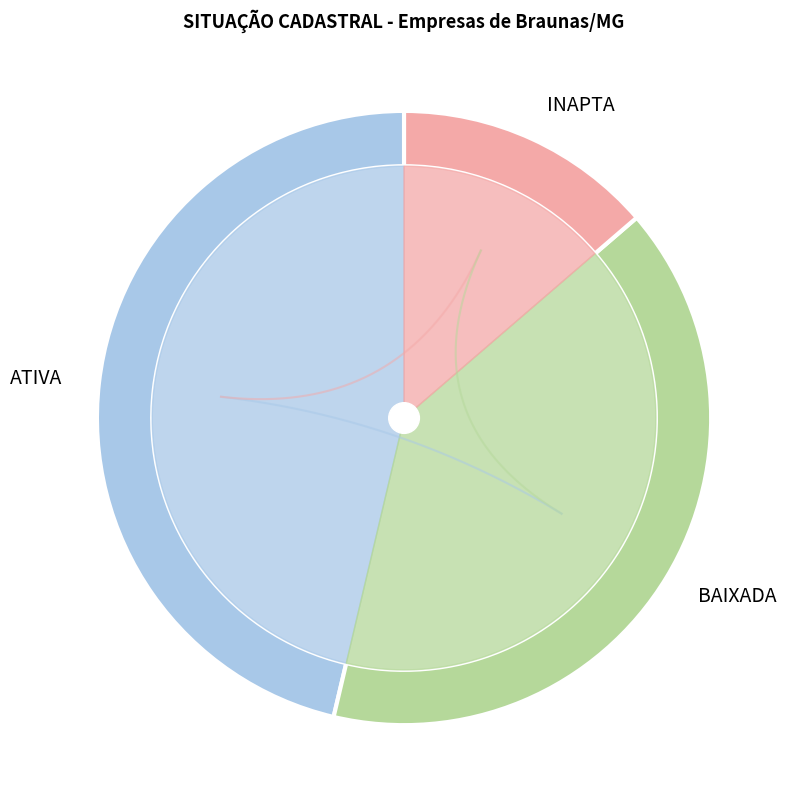

To the nearest percent, what is the combined percentage of ATIVA and BAIXADA?

86%